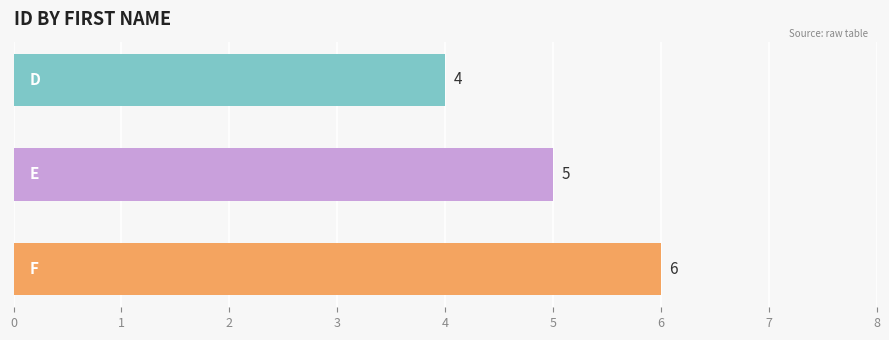

How many values are below 5?

1